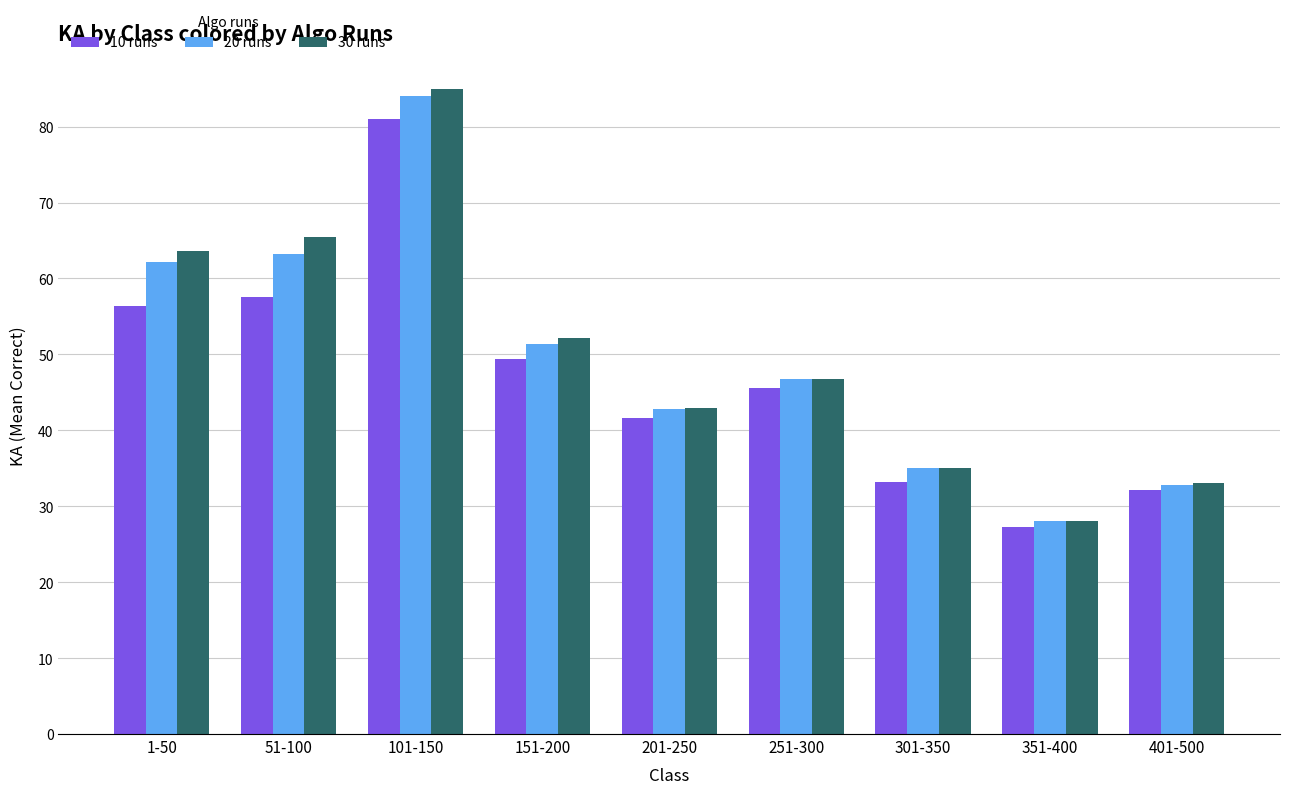

Reading right to left, list all the values displayed in this chart.

10 runs: 401-500=32.2	351-400=27.2	301-350=33.2	251-300=45.6	201-250=41.6	151-200=49.4	101-150=81.0	51-100=57.6	1-50=56.4
20 runs: 401-500=32.8	351-400=28.0	301-350=35.0	251-300=46.8	201-250=42.8	151-200=51.4	101-150=84.0	51-100=63.2	1-50=62.2
30 runs: 401-500=33.0	351-400=28.0	301-350=35.0	251-300=46.8	201-250=43.0	151-200=52.2	101-150=85.0	51-100=65.4	1-50=63.6